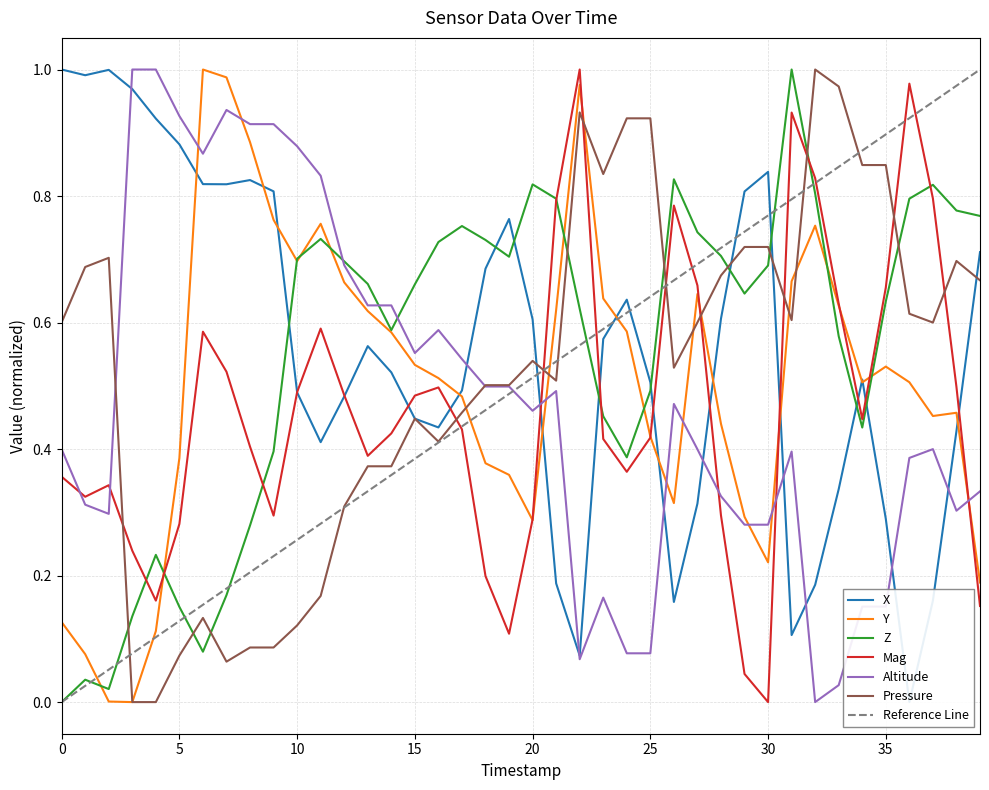

The value of X at 7 is 1.3. True or false?

False